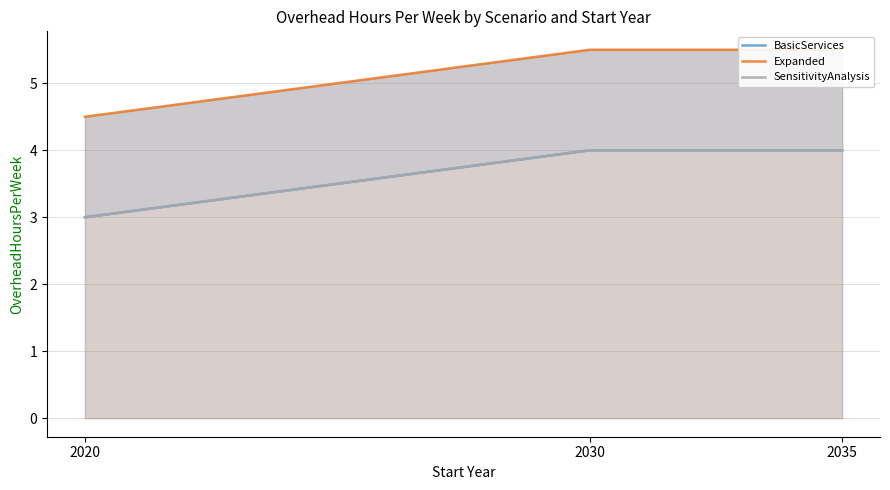

What is the minimum value shown in the chart?

3.0